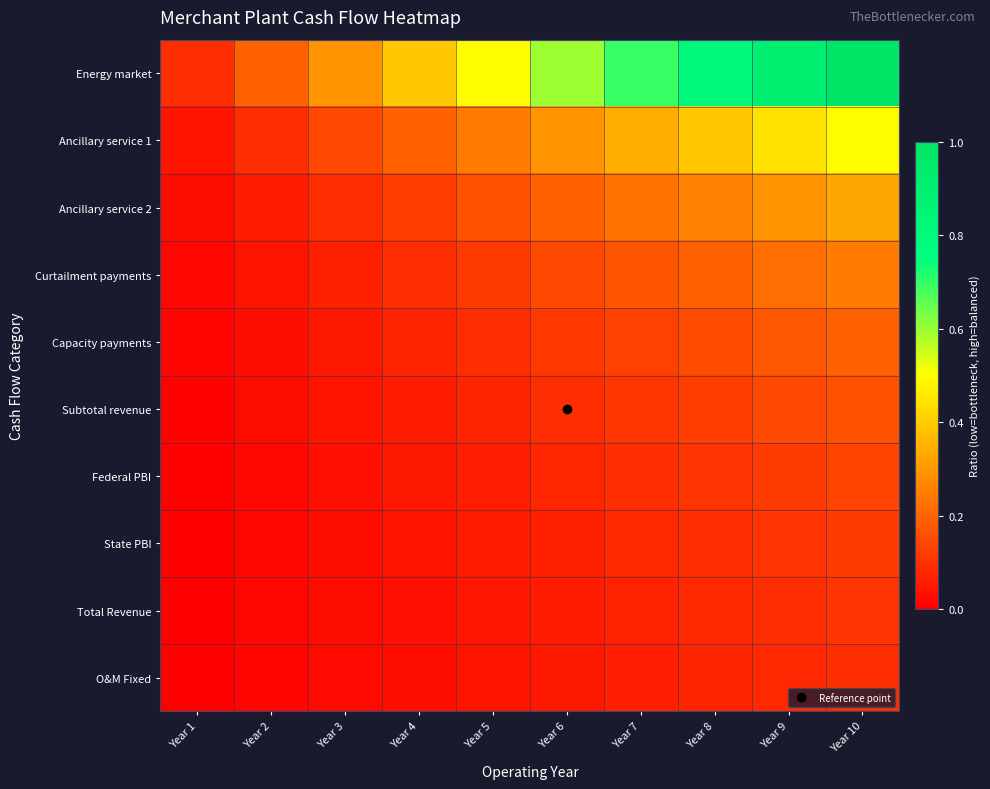

Rank the series by their maximum value, from lowest to highest.

O&M Fixed, Total Revenue, State PBI, Federal PBI, Subtotal revenue, Capacity payments, Curtailment payments, Ancillary service 2, Ancillary service 1, Energy market